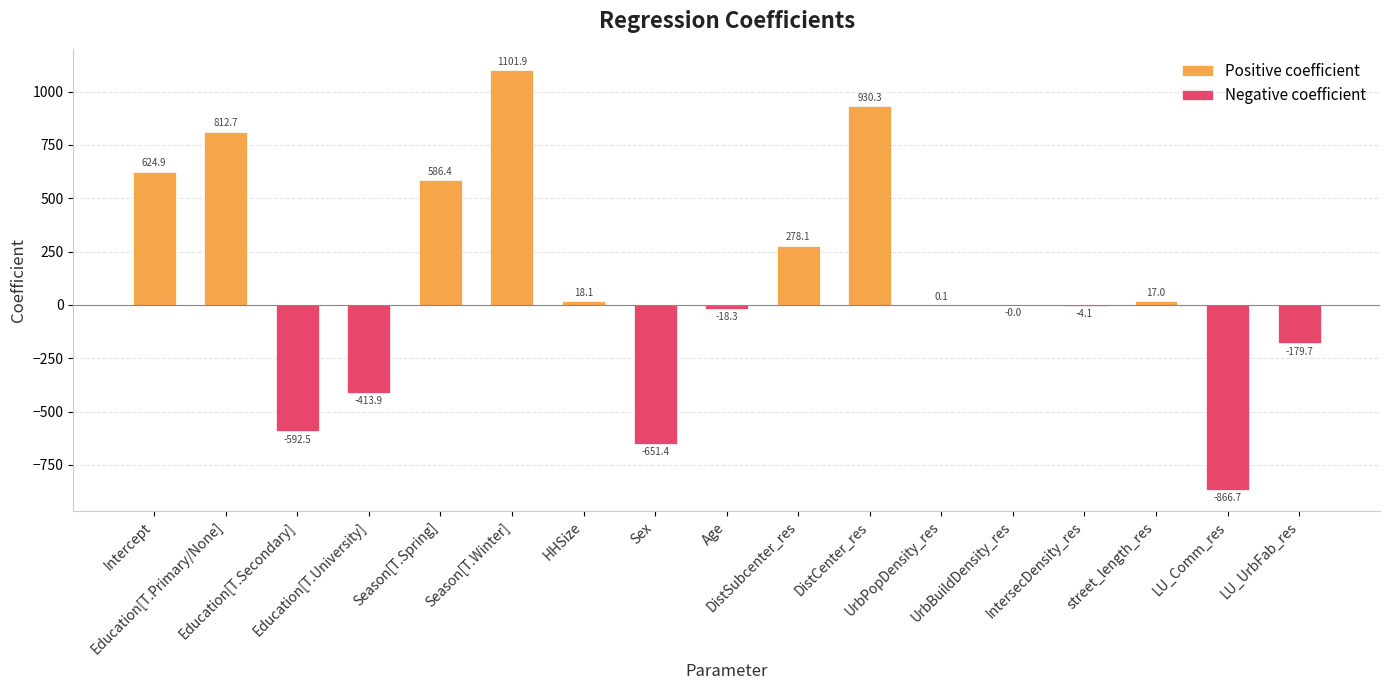

Reading left to right, list all the values displayed in this chart.

Intercept=624.9	Education[T.Primary/None]=812.7	Education[T.Secondary]=-592.5	Education[T.University]=-413.9	Season[T.Spring]=586.4	Season[T.Winter]=1101.9	HHSize=18.1	Sex=-651.4	Age=-18.3	DistSubcenter_res=278.1	DistCenter_res=930.3	UrbPopDensity_res=0.1	UrbBuildDensity_res=-0.0	IntersecDensity_res=-4.1	street_length_res=17.0	LU_Comm_res=-866.7	LU_UrbFab_res=-179.7